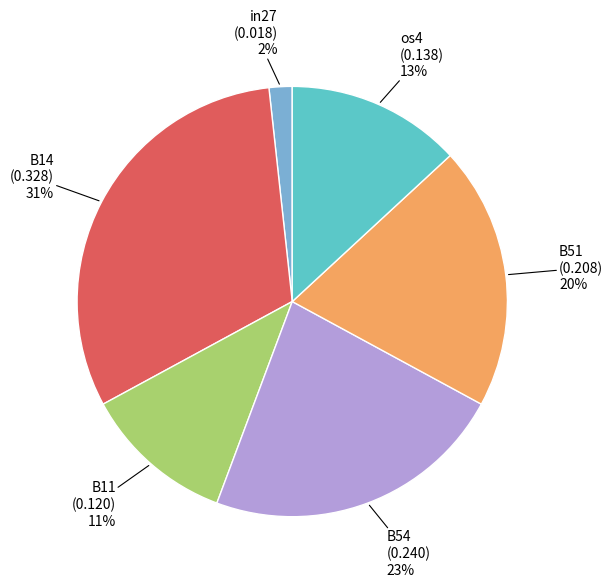

Does any single category account for the majority?

No